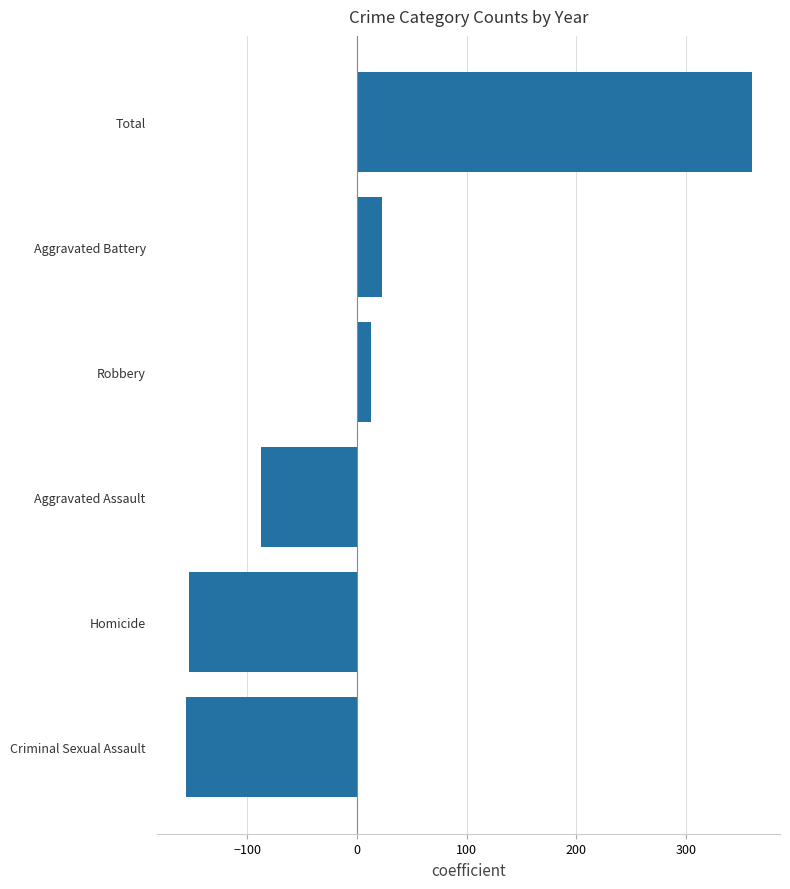

What is the change in value from Homicide to Total?

+513